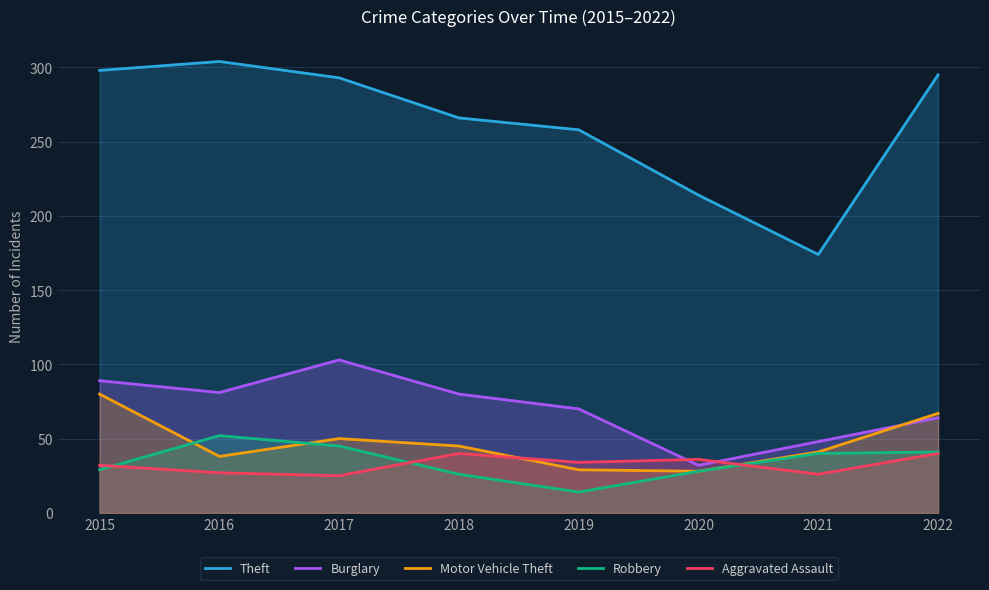

Where is Burglary nearest to the value 67?

2019